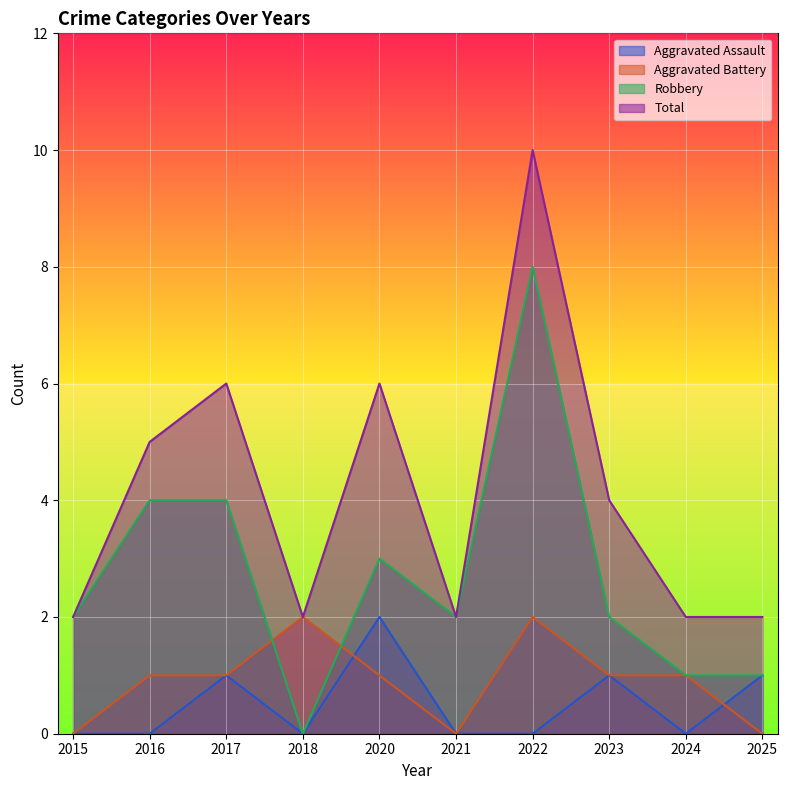

What is the highest value of the Aggravated Battery series?

2